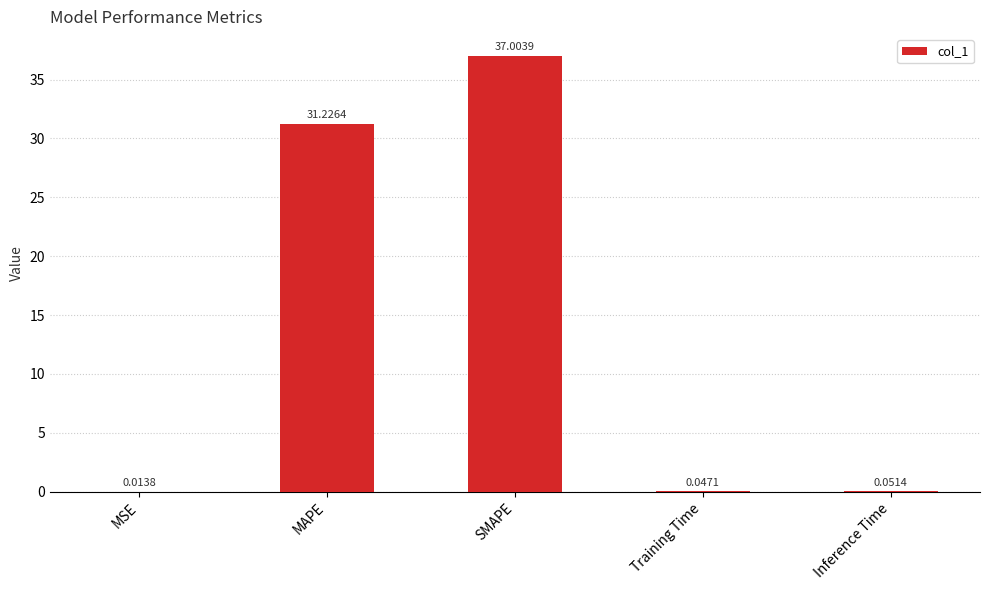

Which has a higher value, Inference Time or MSE?

Inference Time